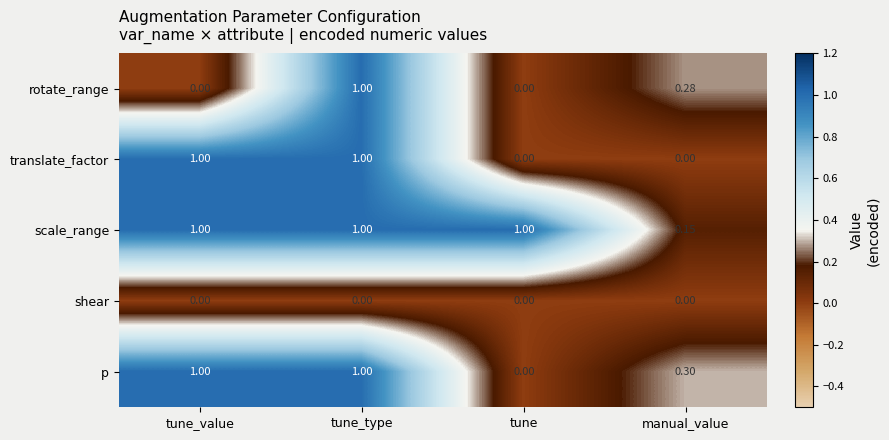

Between tune_value and tune_type, which series saw the biggest shift?

rotate_range